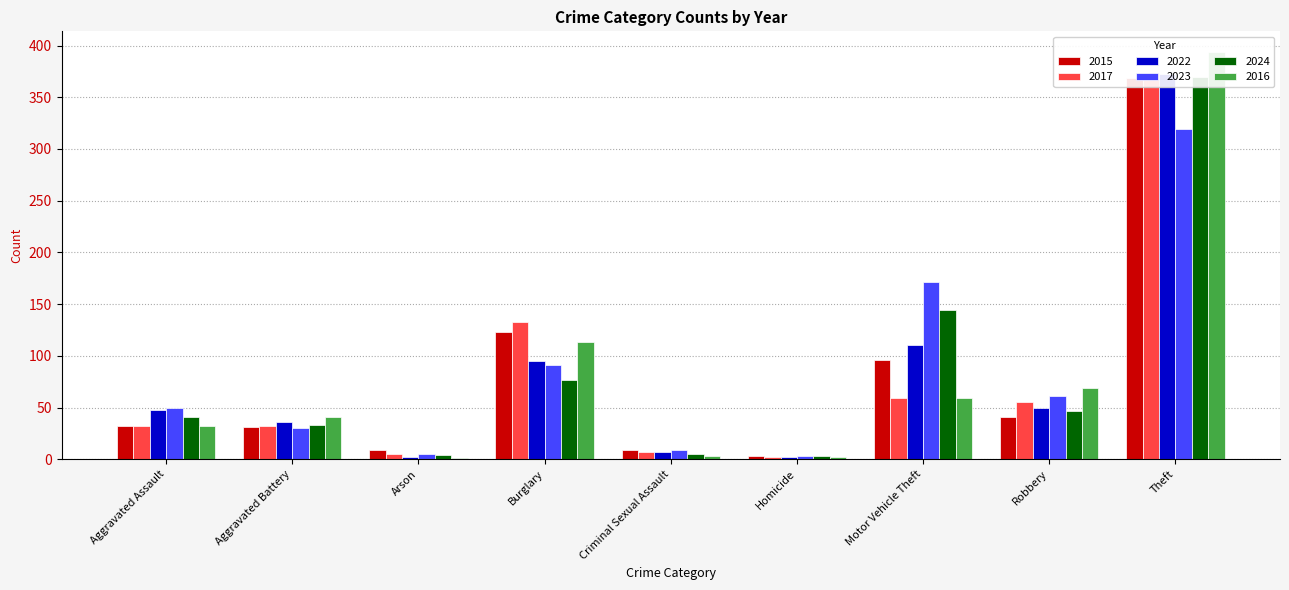

What position from the right is Aggravated Assault?

9